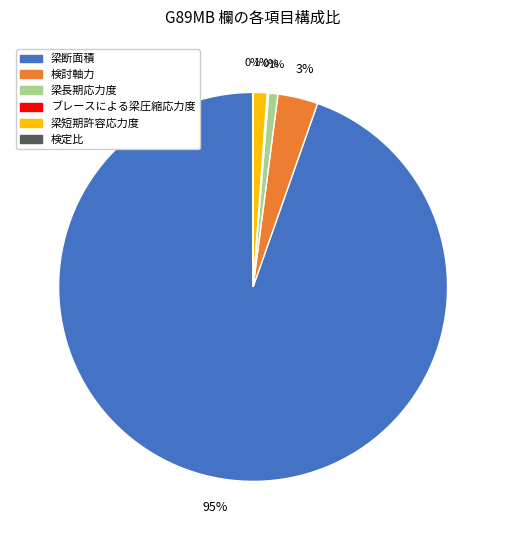

Which slice represents more than half of the pie?

梁断面積